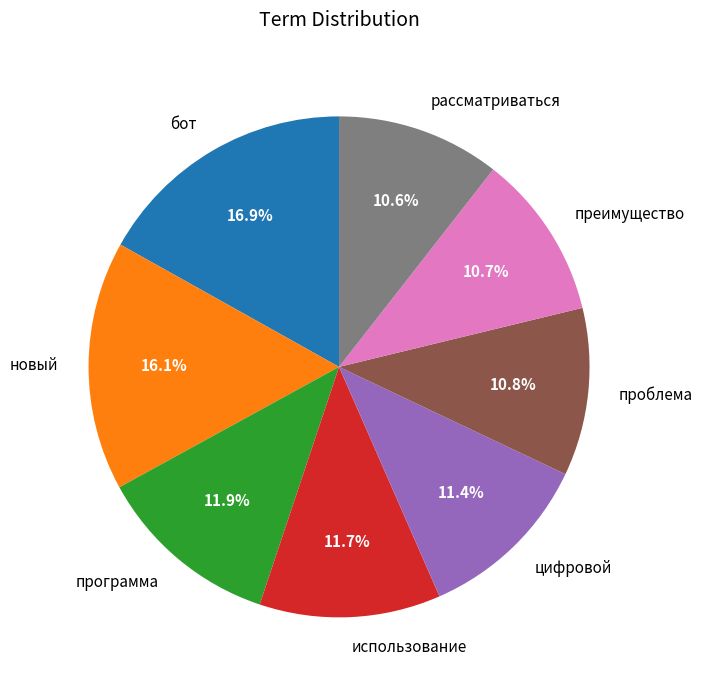

What percentage do проблема and использование together represent?

22.5%